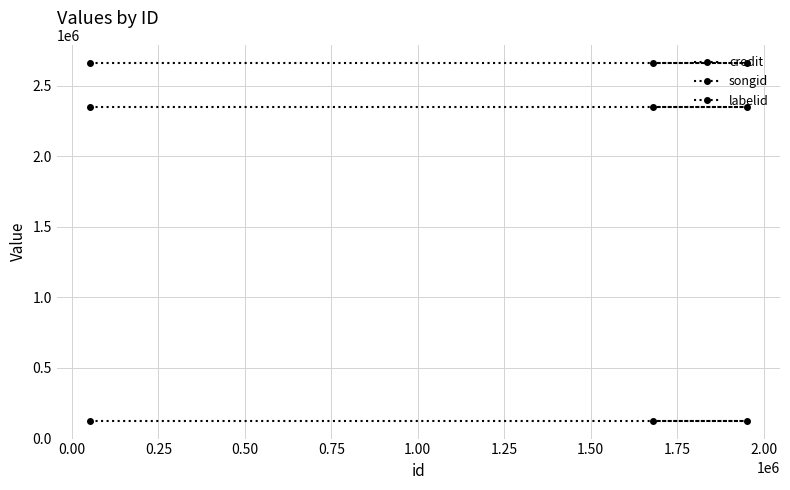

How many lines are shown in the chart?

3